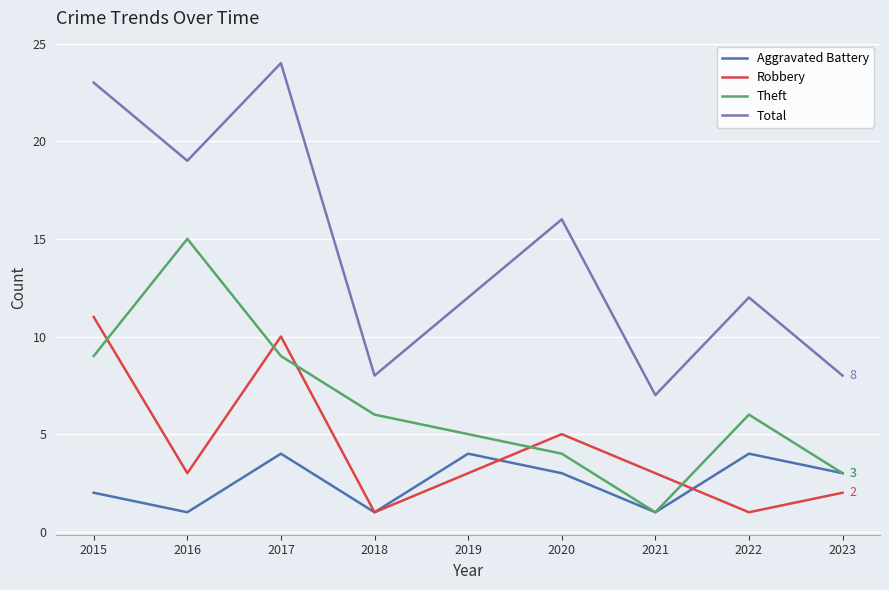

Is the value of Robbery at 2018 greater than the value of Aggravated Battery at 2019?

No